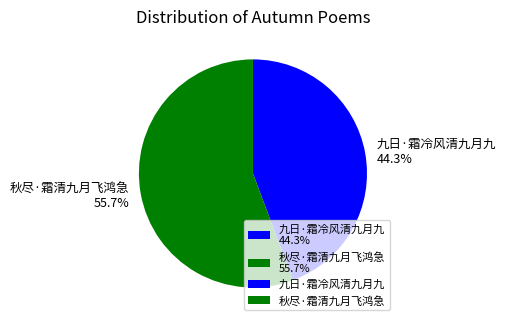

Which slice represents more than half of the pie?

秋尽·霜清九月飞鸿急